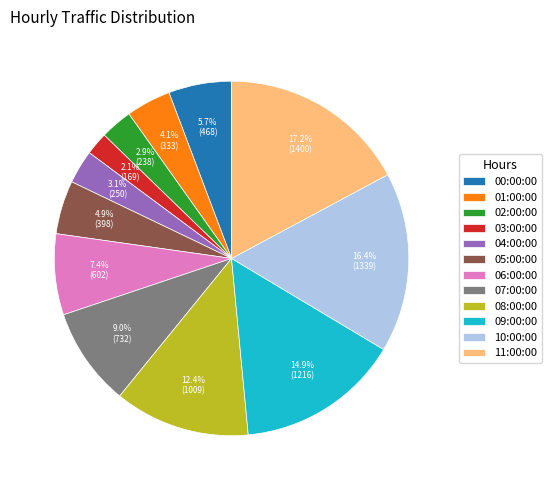

Does any single category account for the majority?

No